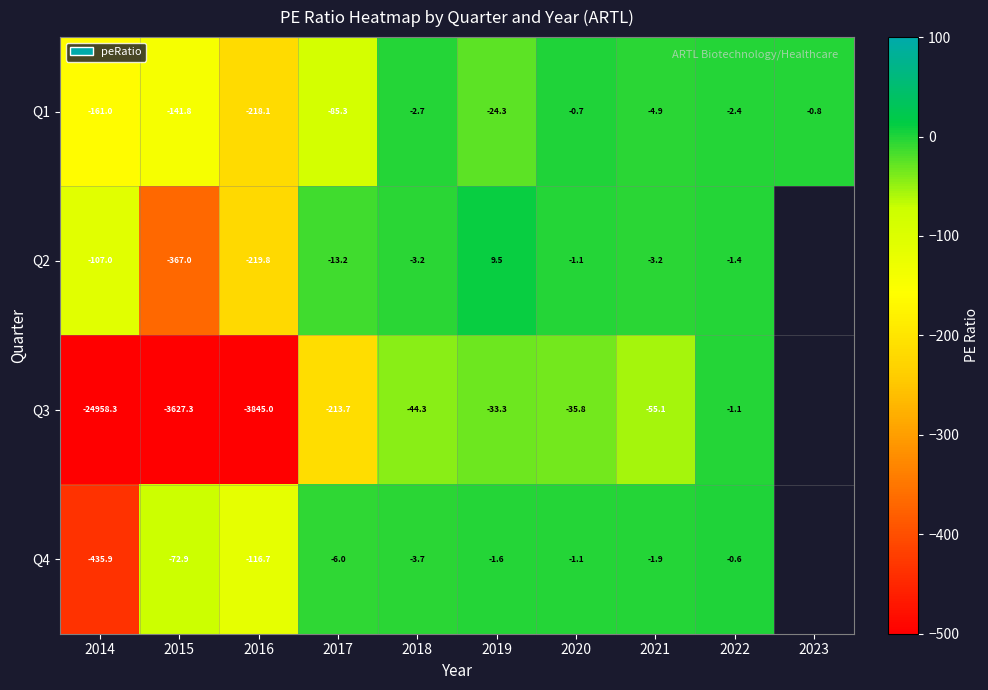

What is the smallest value displayed?

-500.0